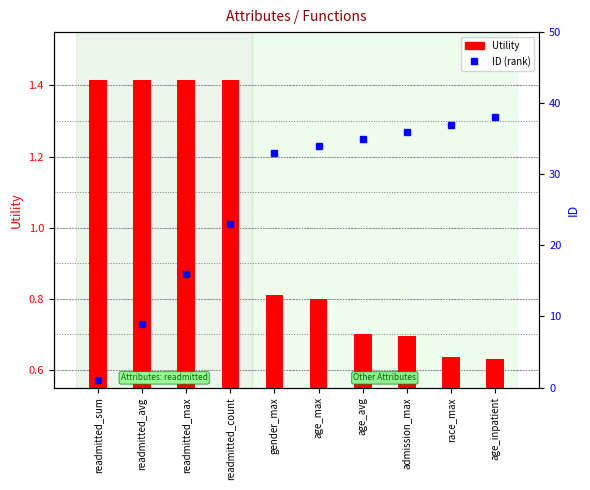

At which category does the chart reach its peak across all series?

age_inpatient